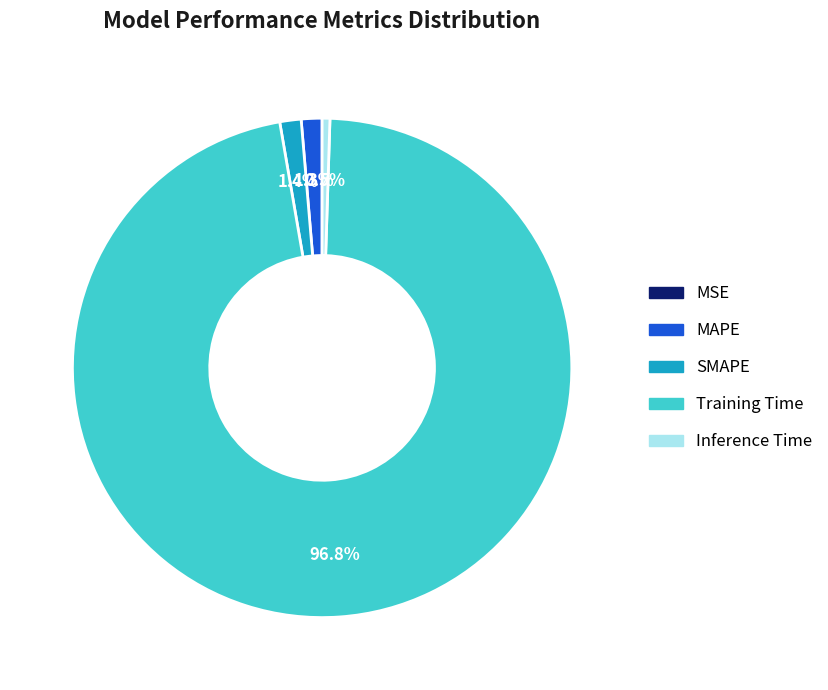

To the nearest percent, what is the difference between the largest and smallest slice percentages?

97%